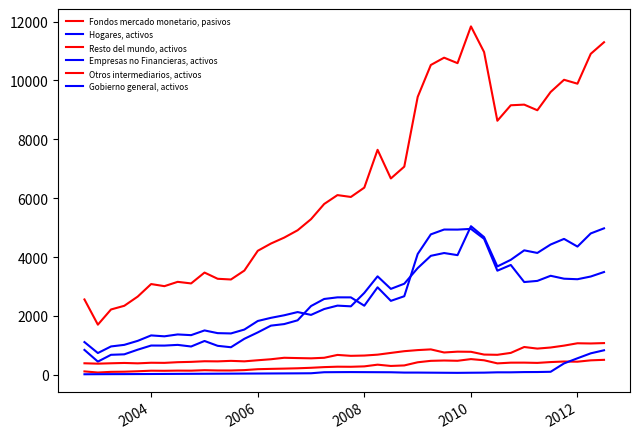

Is this an area chart (filled region under the line)?

No